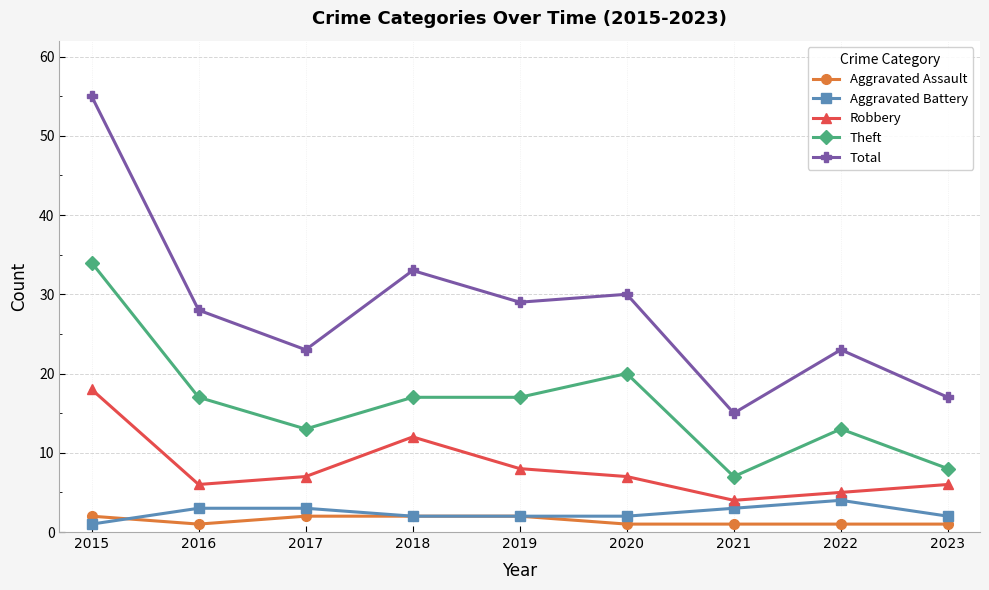

Which series has the largest total across all categories?

Total